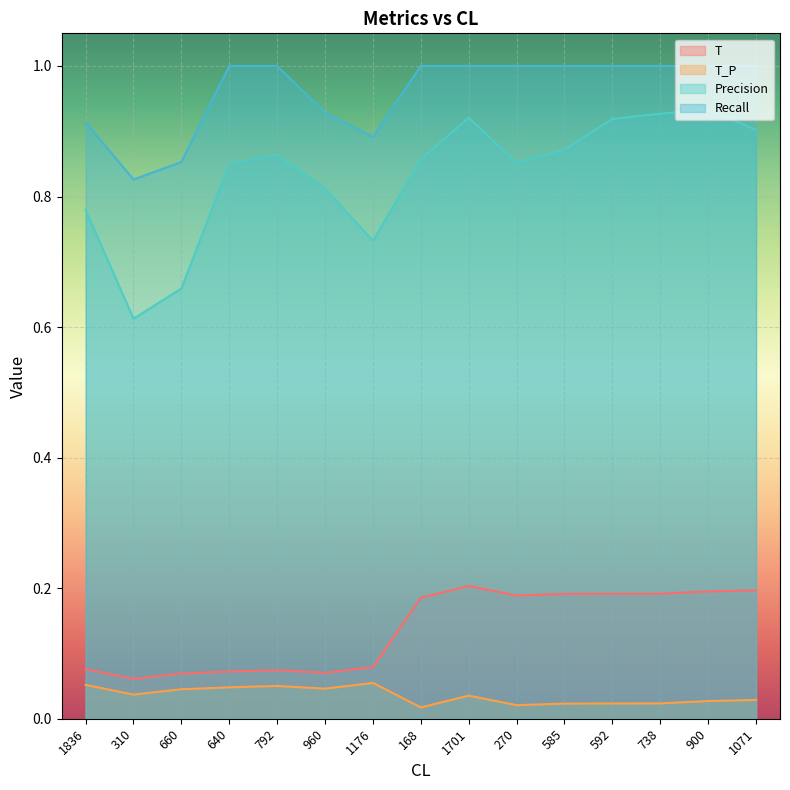

What is the lowest value of the Recall series?

0.8